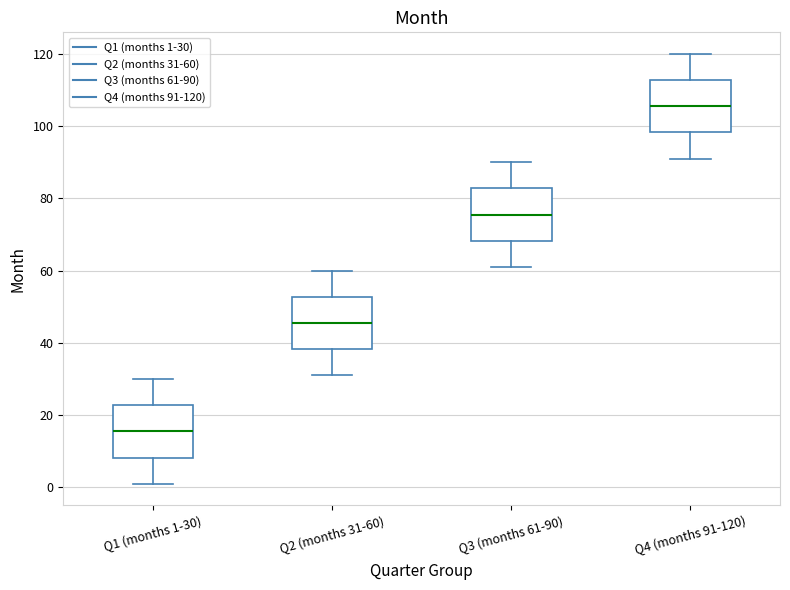

Reading left to right, read every box against the y-axis: the position of its median line, the range the box covers, and the ends of its whiskers. The values are not printed on the chart, so give them approximately, as read against the axis.

Q1 (months 1-30): median 16, box 8 to 22, whiskers 2 to 30
Q2 (months 31-60): median 46, box 38 to 52, whiskers 32 to 60
Q3 (months 61-90): median 76, box 68 to 82, whiskers 62 to 90
Q4 (months 91-120): median 106, box 98 to 112, whiskers 92 to 120